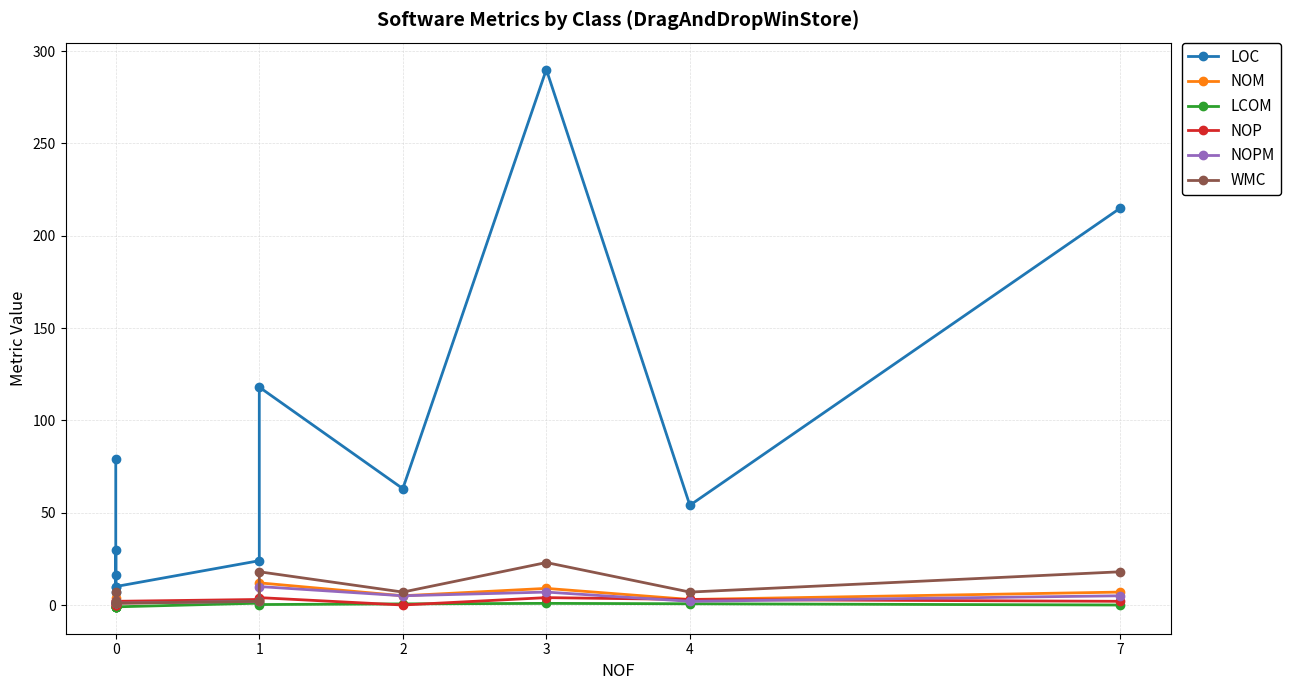

What is the value of the LCOM point at the 1st from the left?

-1.0